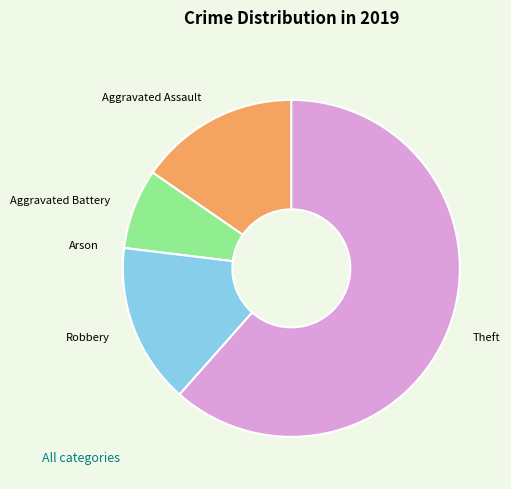

Which has a higher value, Theft or Aggravated Assault?

Theft